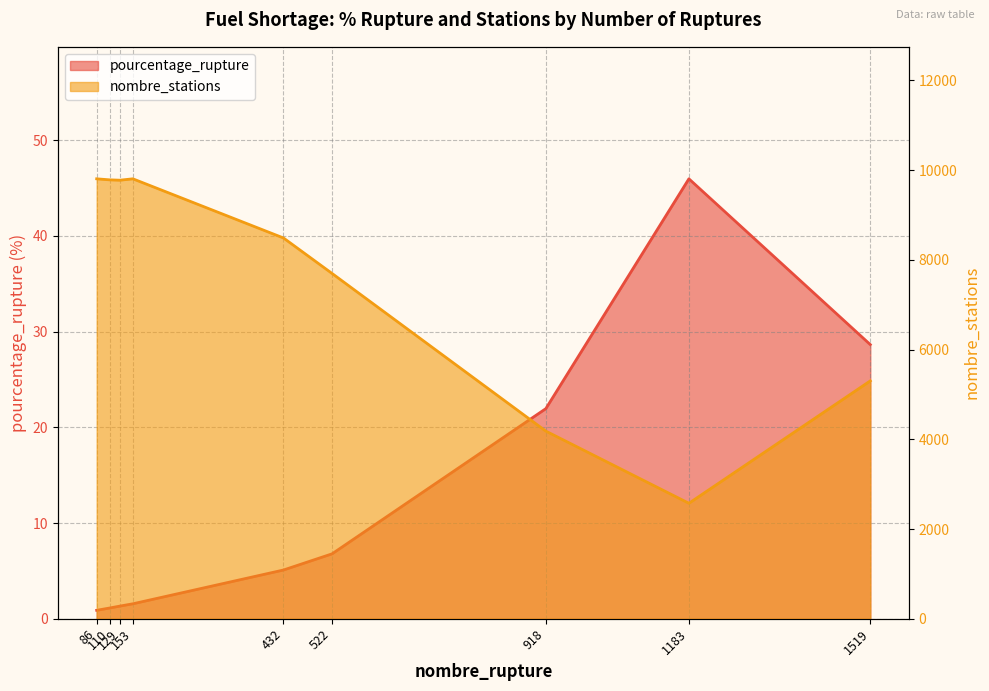

What is the value of the nombre_stations (line) point at the 5th from the left?

8489.0